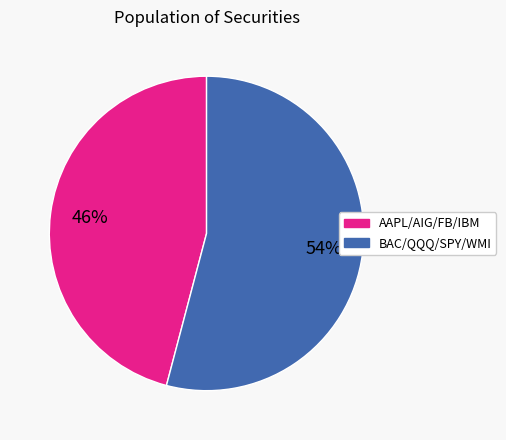

To the nearest percent, what is the difference between the largest and smallest slice percentages?

8%